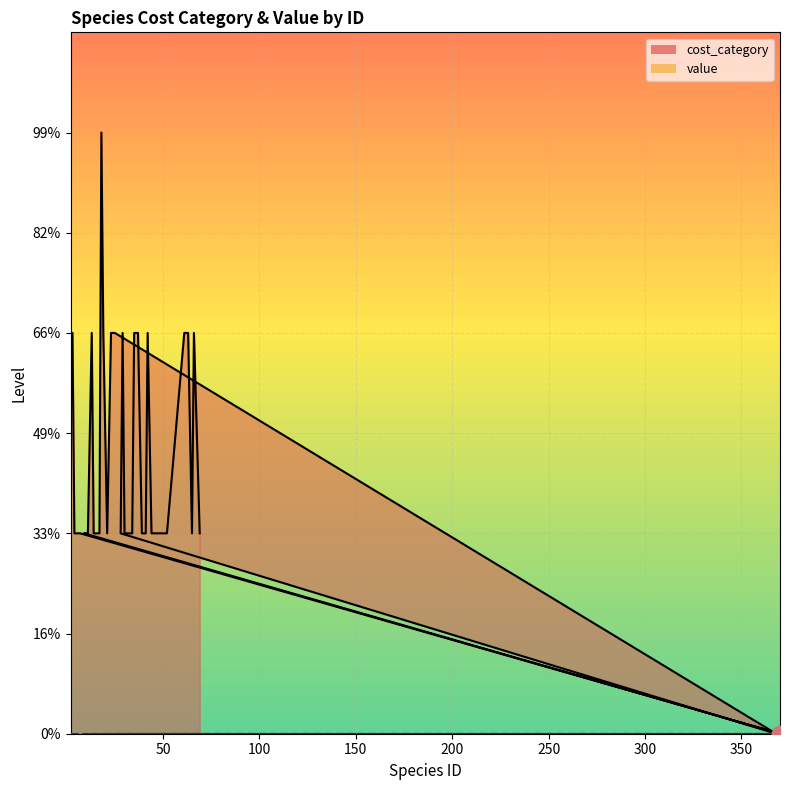

What is the label of the 8th point from the left?

9